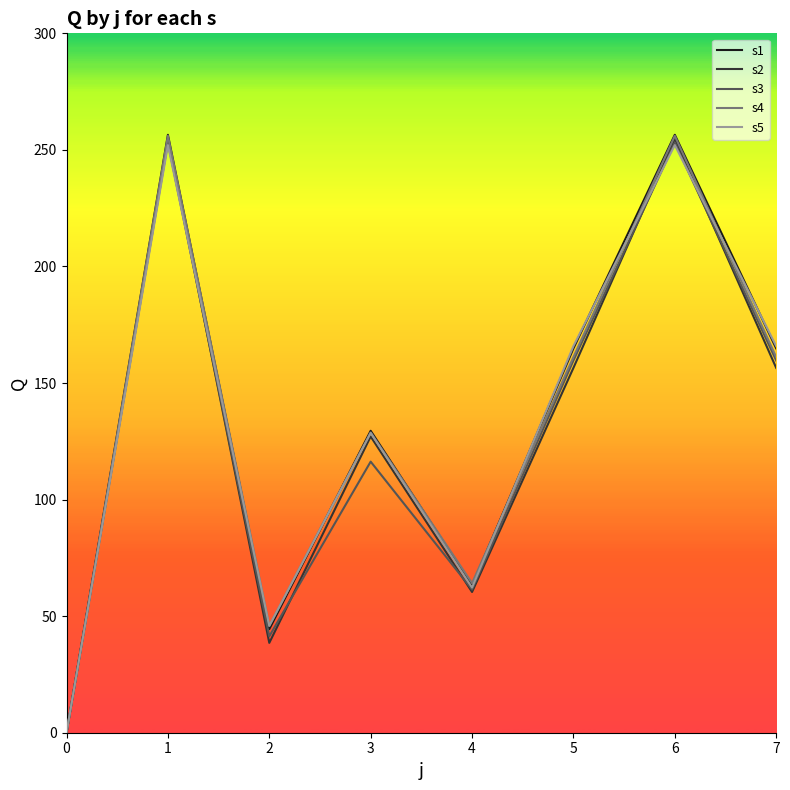

What is the maximum value shown in the chart?

256.5